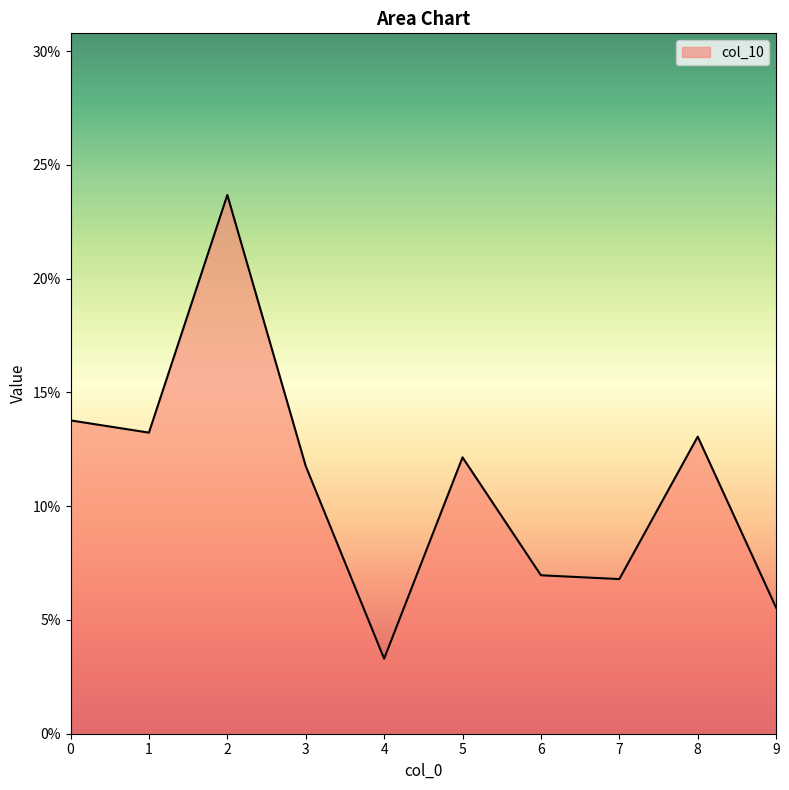

At which category does the data reach its first local valley?

1